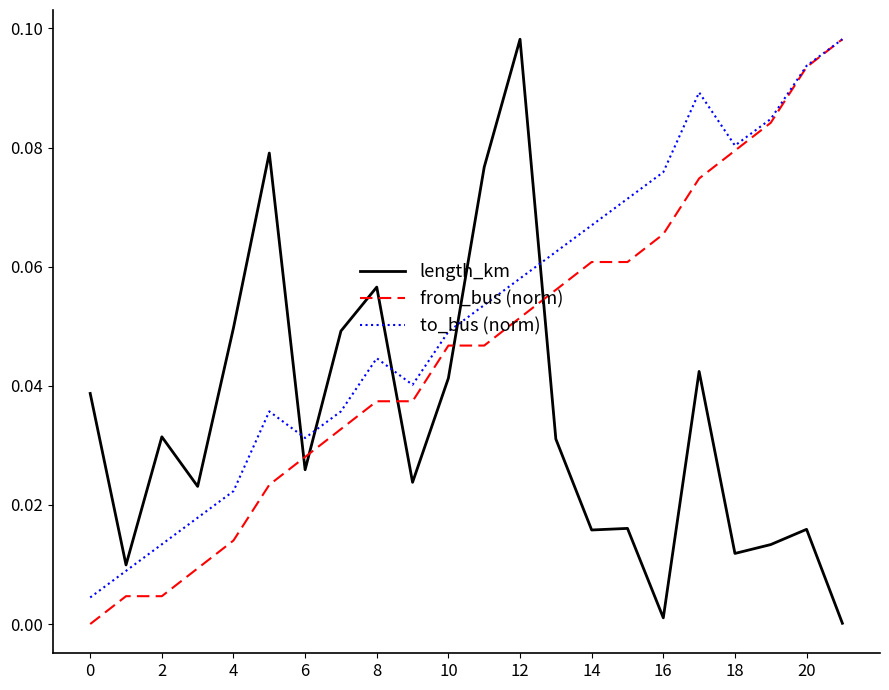

List the series in order of their overall mean, lowest first.

length_km, from_bus (norm), to_bus (norm)